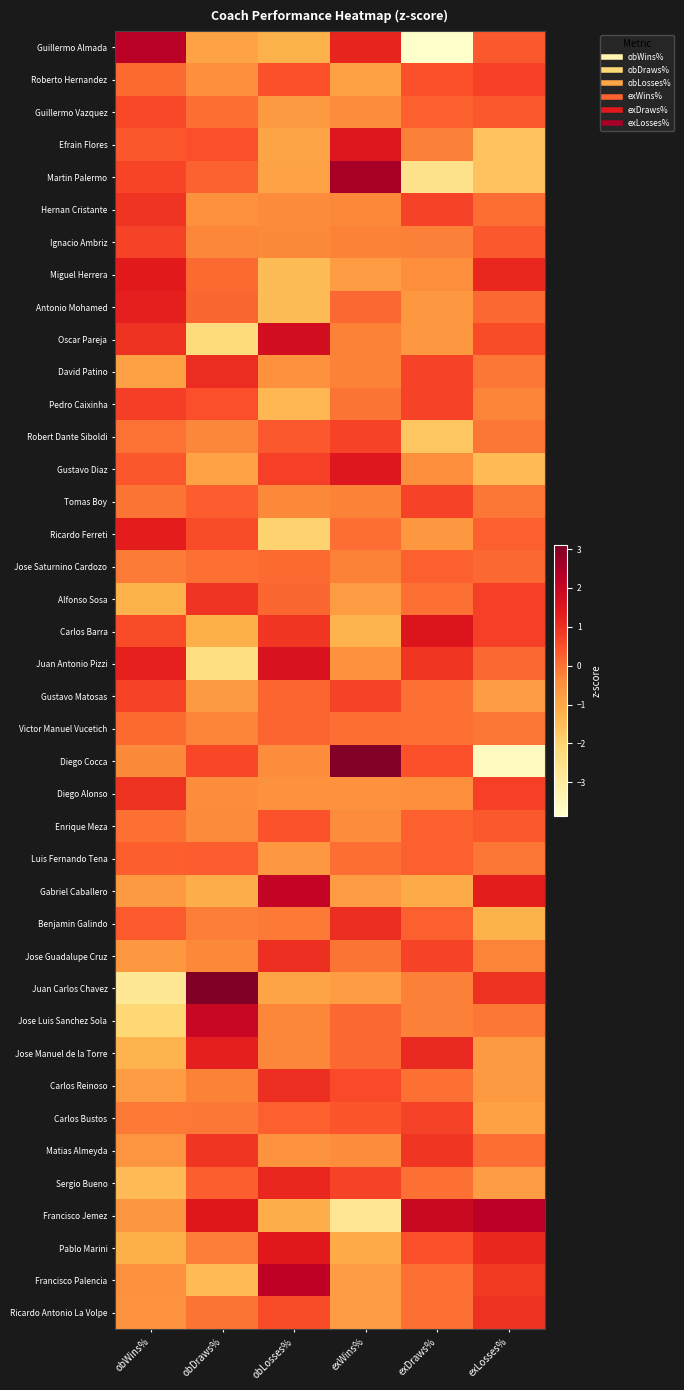

Reading right to left, what are all the values shown in this chart?

Guillermo Almada: exLosses%=0.3	exDraws%=-3.9	exWins%=1.2	obLosses%=-1.2	obDraws%=-0.9	obWins%=2.3
Roberto Hernandez: exLosses%=0.7	exDraws%=0.5	exWins%=-0.8	obLosses%=0.4	obDraws%=-0.5	obWins%=0.1
Guillermo Vazquez: exLosses%=0.3	exDraws%=0.2	exWins%=-0.4	obLosses%=-0.7	obDraws%=0.0	obWins%=0.6
Efrain Flores: exLosses%=-1.6	exDraws%=-0.2	exWins%=1.5	obLosses%=-1.0	obDraws%=0.5	obWins%=0.4
Martin Palermo: exLosses%=-1.6	exDraws%=-2.6	exWins%=2.5	obLosses%=-0.9	obDraws%=0.2	obWins%=0.6
Hernan Cristante: exLosses%=0.0	exDraws%=0.7	exWins%=-0.3	obLosses%=-0.4	obDraws%=-0.5	obWins%=0.9
Ignacio Ambriz: exLosses%=0.3	exDraws%=-0.2	exWins%=-0.2	obLosses%=-0.3	obDraws%=-0.3	obWins%=0.7
Miguel Herrera: exLosses%=1.1	exDraws%=-0.4	exWins%=-0.8	obLosses%=-1.5	obDraws%=0.1	obWins%=1.4
Antonio Mohamed: exLosses%=0.1	exDraws%=-0.6	exWins%=0.1	obLosses%=-1.5	obDraws%=0.2	obWins%=1.3
Oscar Pareja: exLosses%=0.5	exDraws%=-0.6	exWins%=-0.2	obLosses%=1.7	obDraws%=-2.2	obWins%=1.0
David Patino: exLosses%=-0.1	exDraws%=0.7	exWins%=-0.2	obLosses%=-0.5	obDraws%=1.1	obWins%=-0.8
Pedro Caixinha: exLosses%=-0.3	exDraws%=0.7	exWins%=-0.0	obLosses%=-1.4	obDraws%=0.5	obWins%=0.8
Robert Dante Siboldi: exLosses%=-0.1	exDraws%=-1.7	exWins%=0.7	obLosses%=0.3	obDraws%=-0.3	obWins%=-0.0
Gustavo Diaz: exLosses%=-1.4	exDraws%=-0.4	exWins%=1.5	obLosses%=0.7	obDraws%=-0.9	obWins%=0.4
Tomas Boy: exLosses%=-0.1	exDraws%=0.7	exWins%=-0.2	obLosses%=-0.3	obDraws%=0.3	obWins%=-0.0
Ricardo Ferreti: exLosses%=0.2	exDraws%=-0.6	exWins%=0.0	obLosses%=-2.0	obDraws%=0.5	obWins%=1.3
Jose Saturnino Cardozo: exLosses%=0.1	exDraws%=0.2	exWins%=-0.2	obLosses%=0.1	obDraws%=0.0	obWins%=-0.1
Alfonso Sosa: exLosses%=0.7	exDraws%=0.0	exWins%=-0.8	obLosses%=0.2	obDraws%=0.9	obWins%=-1.3
Carlos Barra: exLosses%=0.7	exDraws%=1.5	exWins%=-1.3	obLosses%=0.9	obDraws%=-1.2	obWins%=0.5
Juan Antonio Pizzi: exLosses%=0.1	exDraws%=0.9	exWins%=-0.5	obLosses%=1.6	obDraws%=-2.3	obWins%=1.2
Gustavo Matosas: exLosses%=-0.8	exDraws%=0.0	exWins%=0.7	obLosses%=0.2	obDraws%=-0.7	obWins%=0.7
Victor Manuel Vucetich: exLosses%=-0.1	exDraws%=0.0	exWins%=0.0	obLosses%=0.2	obDraws%=-0.2	obWins%=0.1
Diego Cocca: exLosses%=-3.6	exDraws%=0.5	exWins%=3.1	obLosses%=-0.4	obDraws%=0.6	obWins%=-0.3
Diego Alonso: exLosses%=0.7	exDraws%=-0.4	exWins%=-0.5	obLosses%=-0.5	obDraws%=-0.4	obWins%=1.0
Enrique Meza: exLosses%=0.3	exDraws%=0.2	exWins%=-0.4	obLosses%=0.4	obDraws%=-0.4	obWins%=0.0
Luis Fernando Tena: exLosses%=-0.1	exDraws%=0.2	exWins%=0.0	obLosses%=-0.6	obDraws%=0.3	obWins%=0.3
Gabriel Caballero: exLosses%=1.3	exDraws%=-1.1	exWins%=-0.8	obLosses%=2.1	obDraws%=-1.1	obWins%=-0.7
Benjamin Galindo: exLosses%=-1.2	exDraws%=0.2	exWins%=1.0	obLosses%=-0.1	obDraws%=-0.2	obWins%=0.3
Jose Guadalupe Cruz: exLosses%=-0.3	exDraws%=0.7	exWins%=-0.0	obLosses%=1.0	obDraws%=-0.3	obWins%=-0.6
Juan Carlos Chavez: exLosses%=0.9	exDraws%=-0.2	exWins%=-0.8	obLosses%=-1.0	obDraws%=3.1	obWins%=-2.8
Jose Luis Sanchez Sola: exLosses%=-0.1	exDraws%=-0.2	exWins%=0.1	obLosses%=-0.3	obDraws%=2.0	obWins%=-2.1
Jose Manuel de la Torre: exLosses%=-0.7	exDraws%=1.1	exWins%=0.1	obLosses%=-0.3	obDraws%=1.3	obWins%=-1.3
Carlos Reinoso: exLosses%=-0.7	exDraws%=0.0	exWins%=0.6	obLosses%=1.0	obDraws%=-0.2	obWins%=-0.7
Carlos Bustos: exLosses%=-0.9	exDraws%=0.7	exWins%=0.4	obLosses%=0.2	obDraws%=-0.1	obWins%=-0.1
Matias Almeyda: exLosses%=0.0	exDraws%=0.9	exWins%=-0.4	obLosses%=-0.5	obDraws%=0.9	obWins%=-0.5
Sergio Bueno: exLosses%=-0.8	exDraws%=0.0	exWins%=0.7	obLosses%=1.1	obDraws%=0.3	obWins%=-1.5
Francisco Jemez: exLosses%=2.2	exDraws%=2.0	exWins%=-2.7	obLosses%=-1.1	obDraws%=1.4	obWins%=-0.6
Pablo Marini: exLosses%=1.1	exDraws%=0.5	exWins%=-1.1	obLosses%=1.4	obDraws%=-0.2	obWins%=-1.2
Francisco Palencia: exLosses%=0.8	exDraws%=0.0	exWins%=-0.8	obLosses%=2.2	obDraws%=-1.4	obWins%=-0.5
Ricardo Antonio La Volpe: exLosses%=0.9	exDraws%=0.0	exWins%=-0.8	obLosses%=0.5	obDraws%=-0.0	obWins%=-0.5